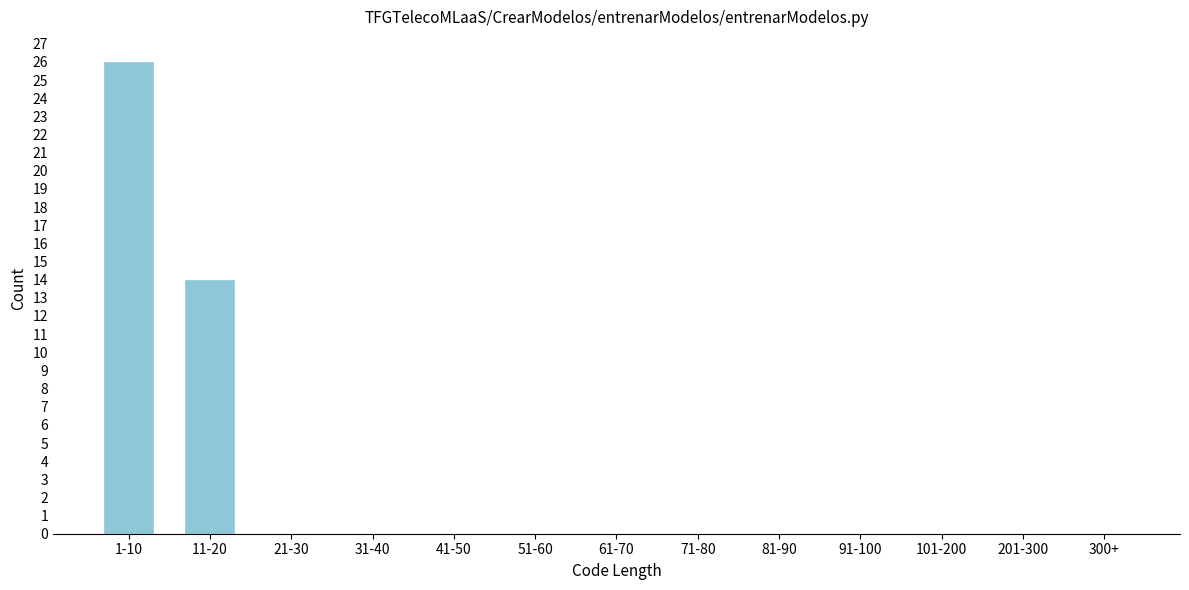

Reading right to left, transcribe all the data shown in this chart.

300+=0	201-300=0	101-200=0	91-100=0	81-90=0	71-80=0	61-70=0	51-60=0	41-50=0	31-40=0	21-30=0	11-20=14	1-10=26